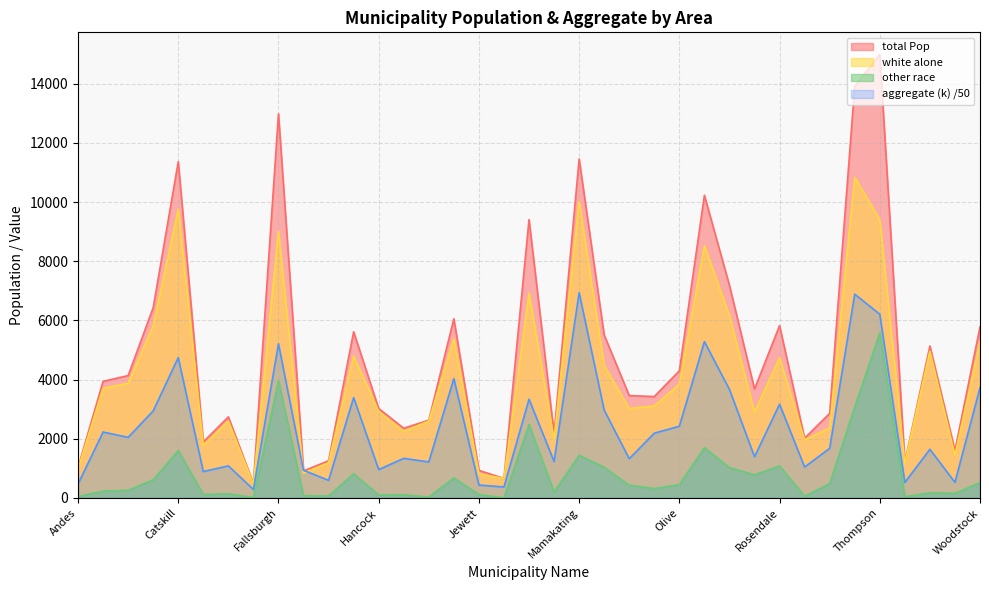

List the series in order of their peak value, highest first.

total Pop, white alone, aggregate (k) /50, other race